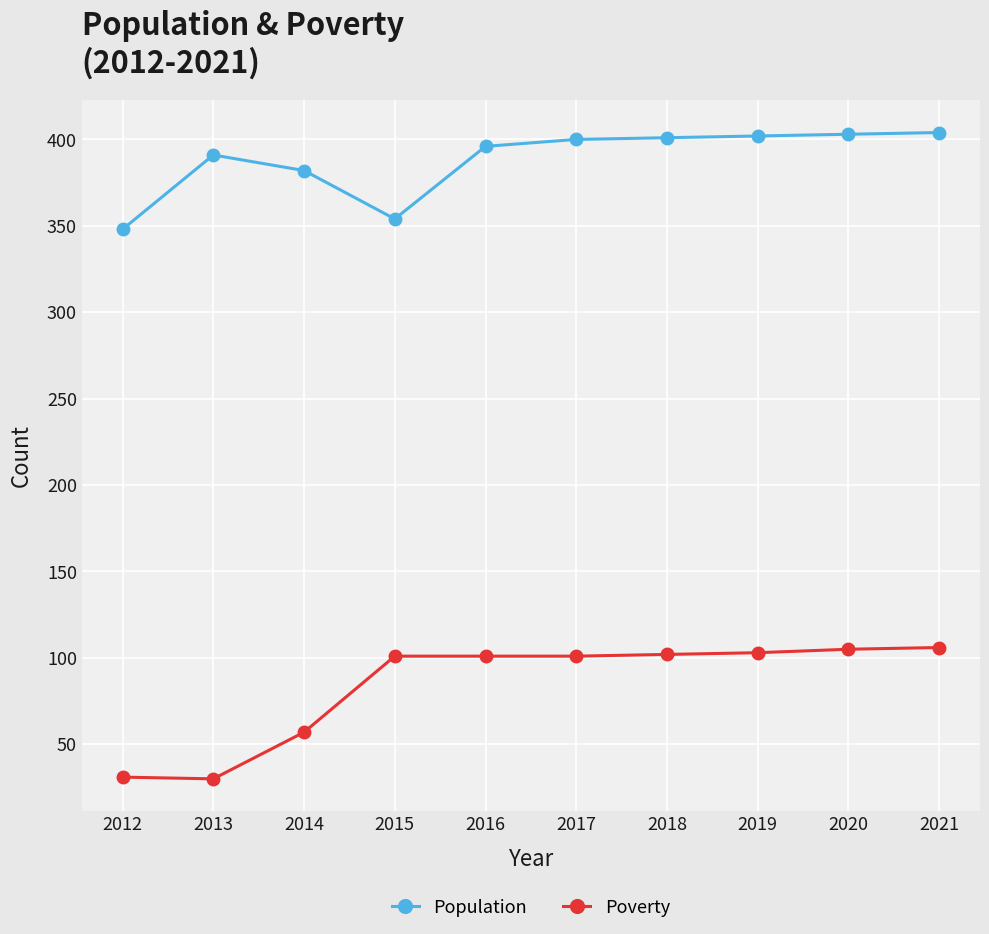

What is the sum of all Poverty values?

837